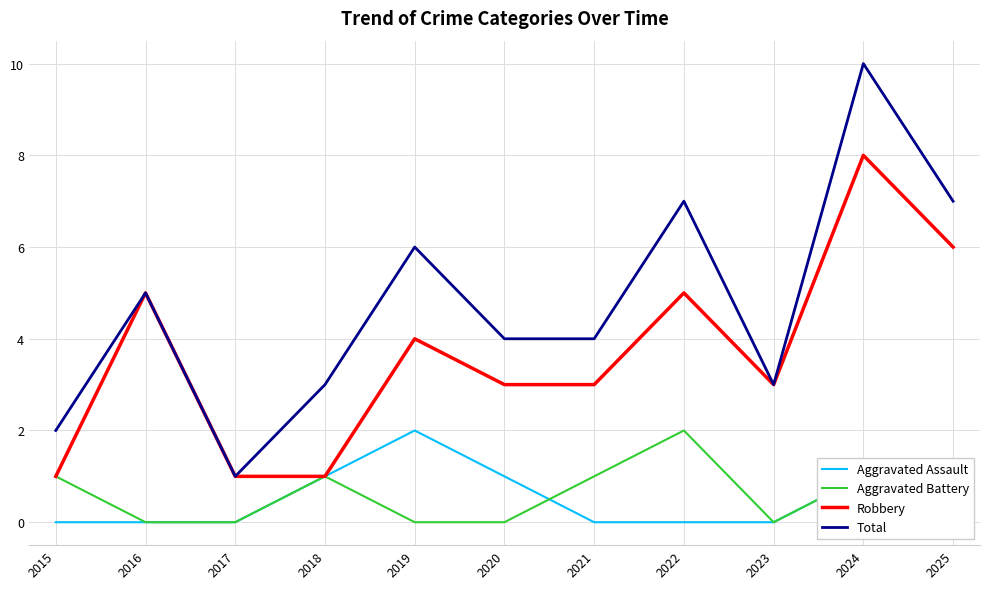

What is the value of the Total point at the 3rd from the left?

1